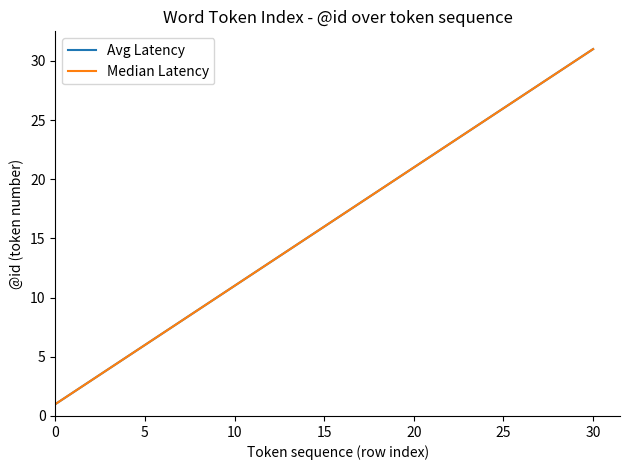

Does the chart have visible grid lines?

No